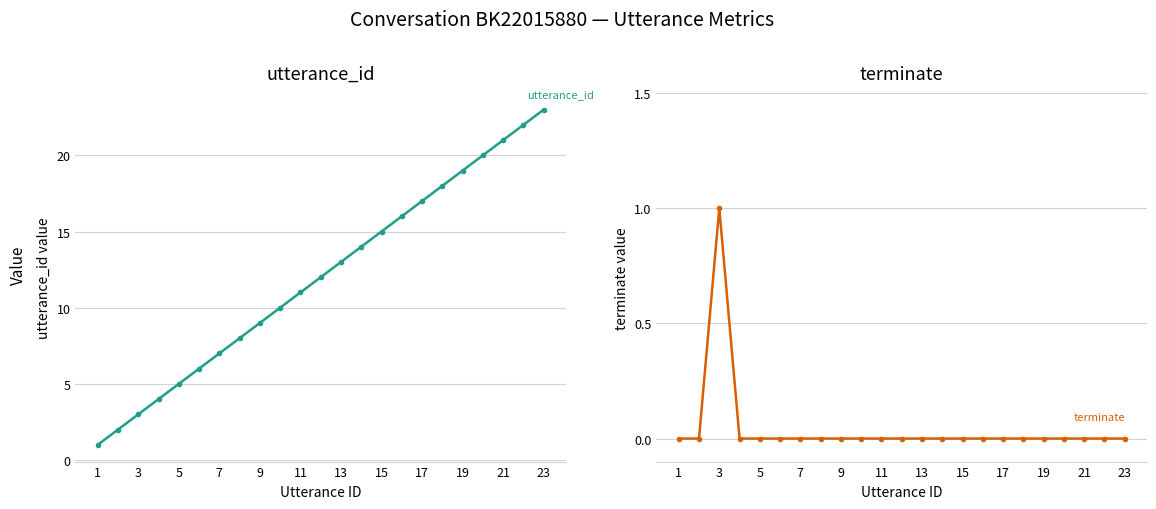

How many interior local peaks does the terminate series have?

1